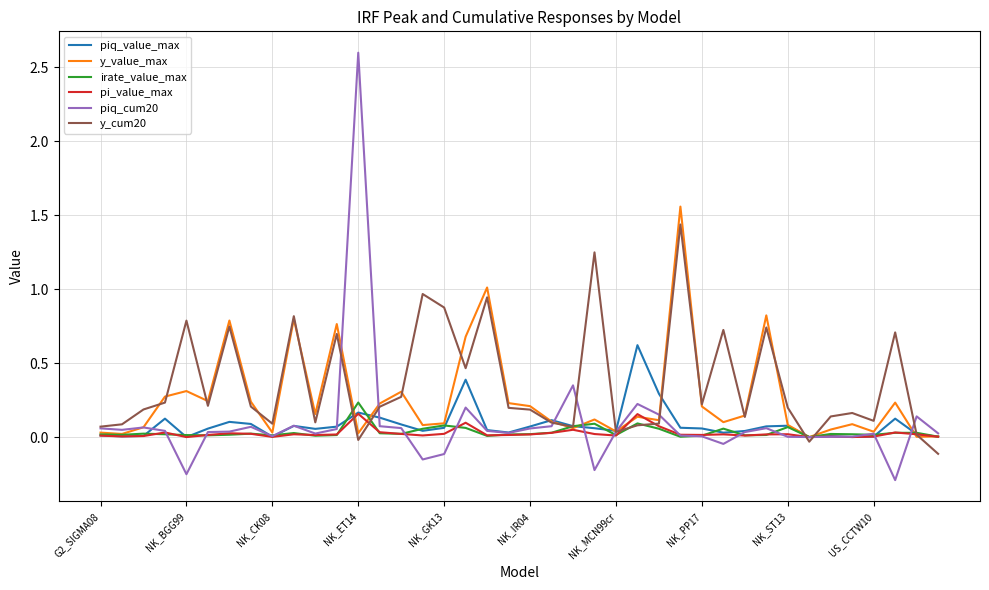

What is the greatest value displayed?

2.6